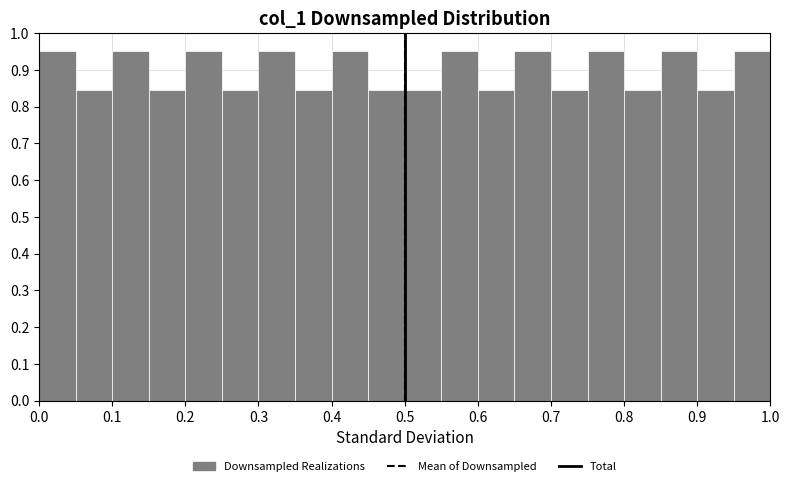

Reading left to right, transcribe this chart: for each bar, give the range it covers on the x-axis and its height. The values are not printed on the chart, so give them approximately, as read against the axis.

0.00 to 0.05: 0.95
0.05 to 0.10: 0.85
0.10 to 0.15: 0.95
0.15 to 0.20: 0.85
0.20 to 0.25: 0.95
0.25 to 0.30: 0.85
0.30 to 0.35: 0.95
0.35 to 0.40: 0.85
0.40 to 0.45: 0.95
0.45 to 0.50: 0.85
0.50 to 0.55: 0.85
0.55 to 0.60: 0.95
0.60 to 0.65: 0.85
0.65 to 0.70: 0.95
0.70 to 0.75: 0.85
0.75 to 0.80: 0.95
0.80 to 0.85: 0.85
0.85 to 0.90: 0.95
0.90 to 0.95: 0.85
0.95 to 1.00: 0.95